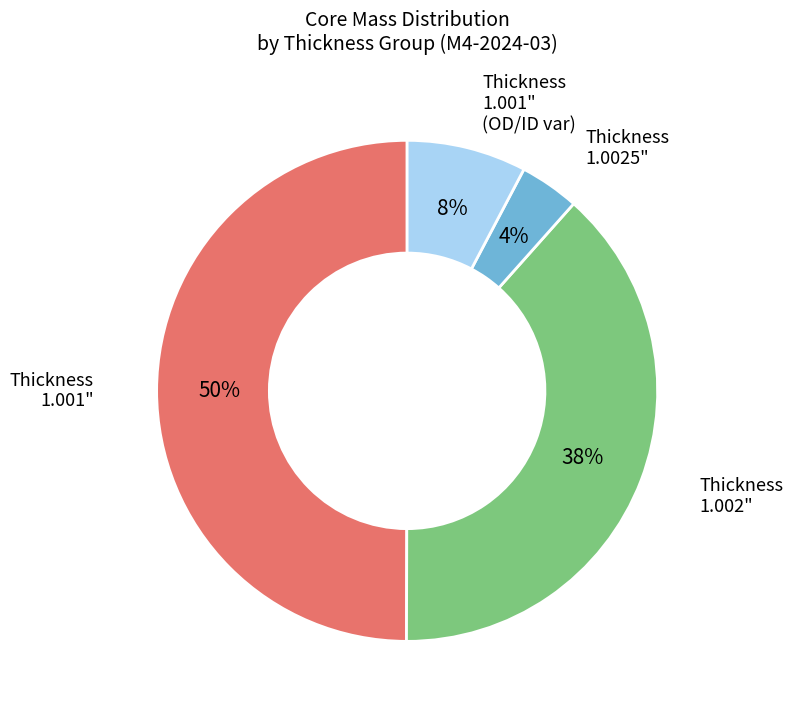

To the nearest percent, what is the difference between the largest and smallest slice percentages?

46%